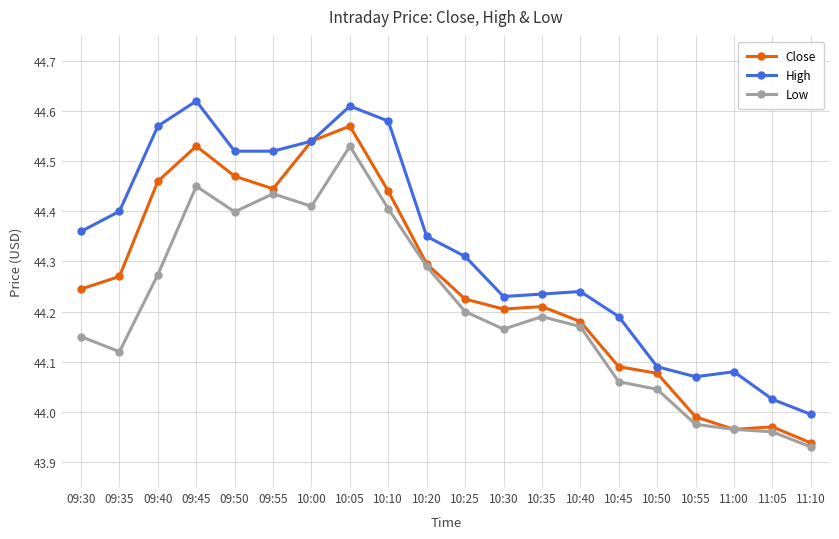

Which series changed the most between 10:35 and 11:10?

Close